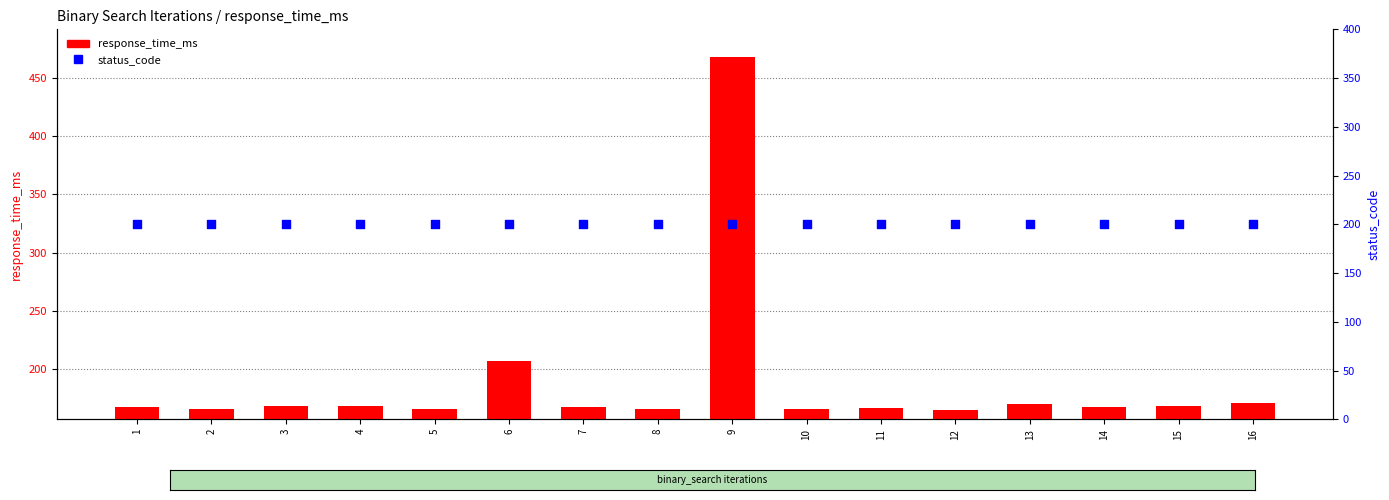

Is the value of response_time_ms at 3 greater than the value of status_code at 11?

No